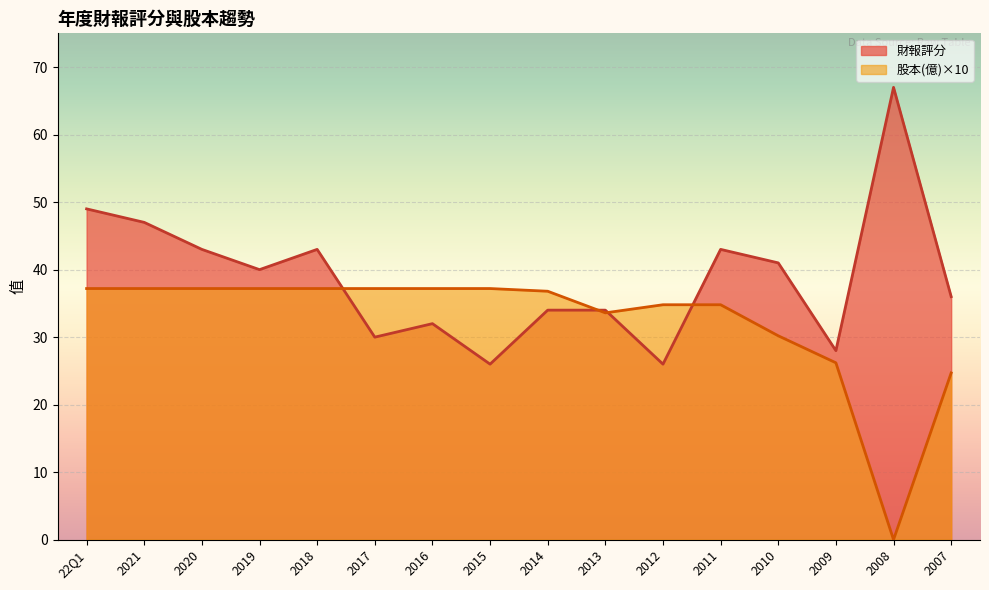

Which series has the largest total across all categories?

財報評分